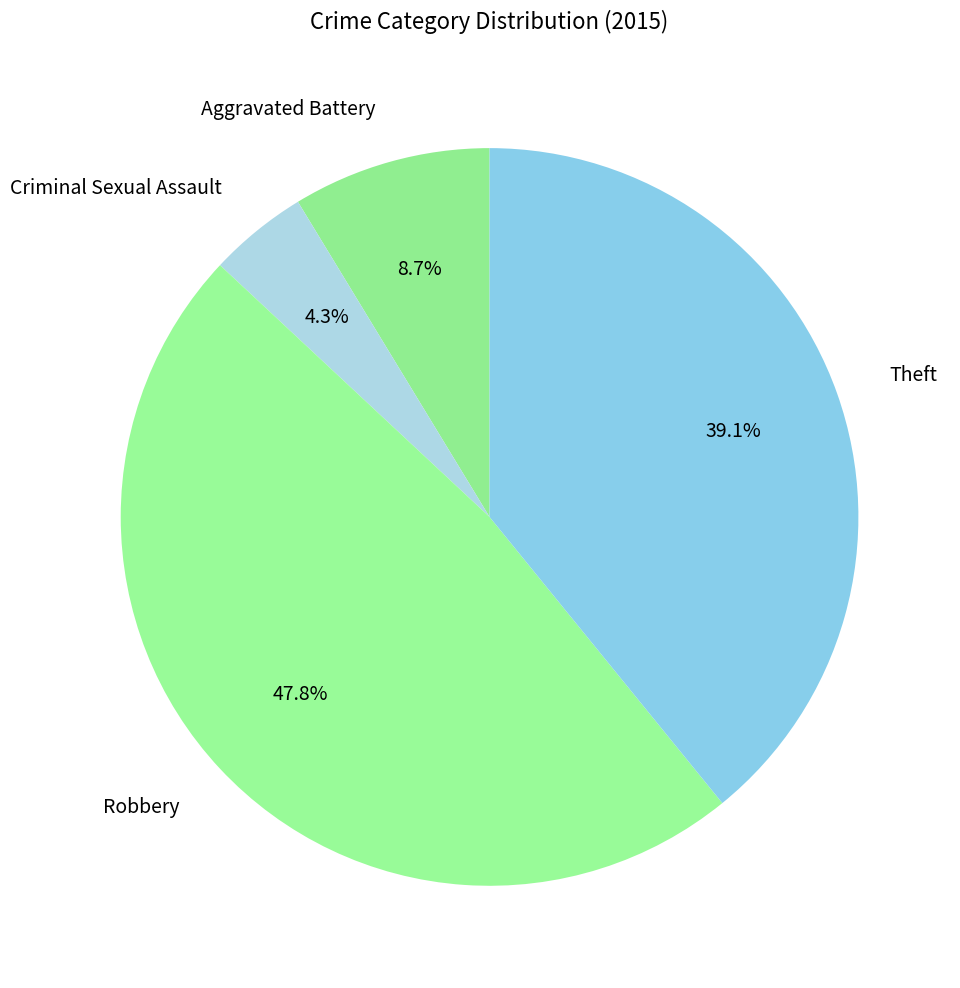

What percentage do Aggravated Battery and Theft together represent?

47.8%